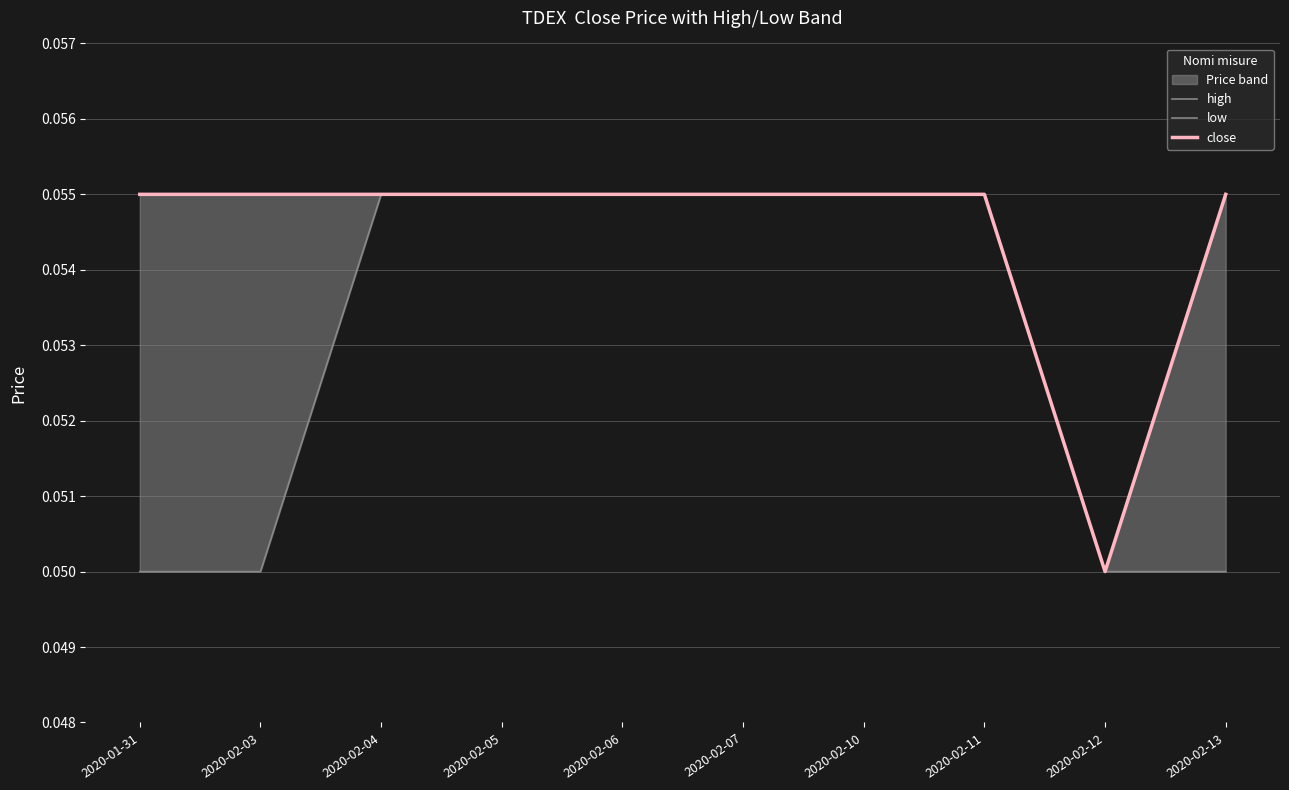

At which category is the sum across all series the highest?

2020-02-04